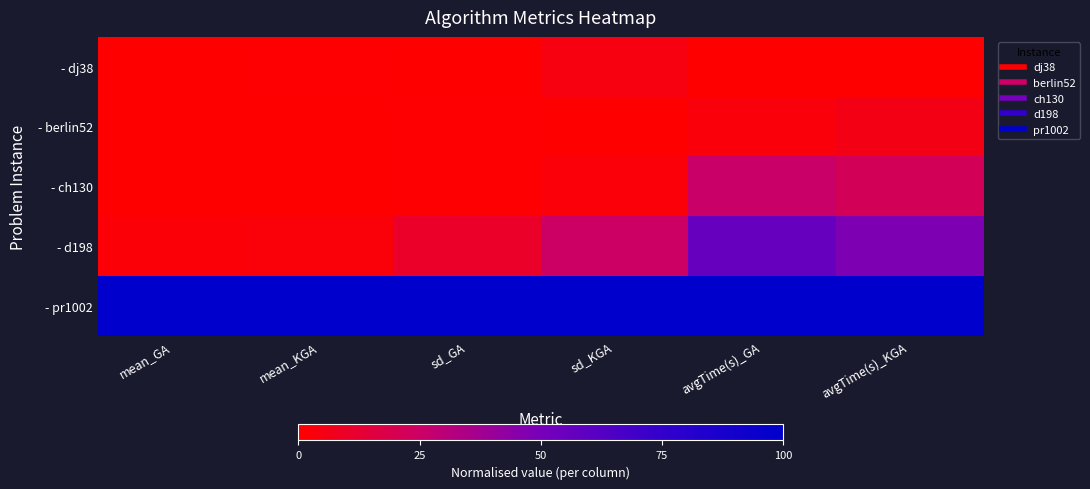

Rank the series at sd_GA from highest to lowest value.

- pr1002, - d198, - berlin52, - ch130, - dj38